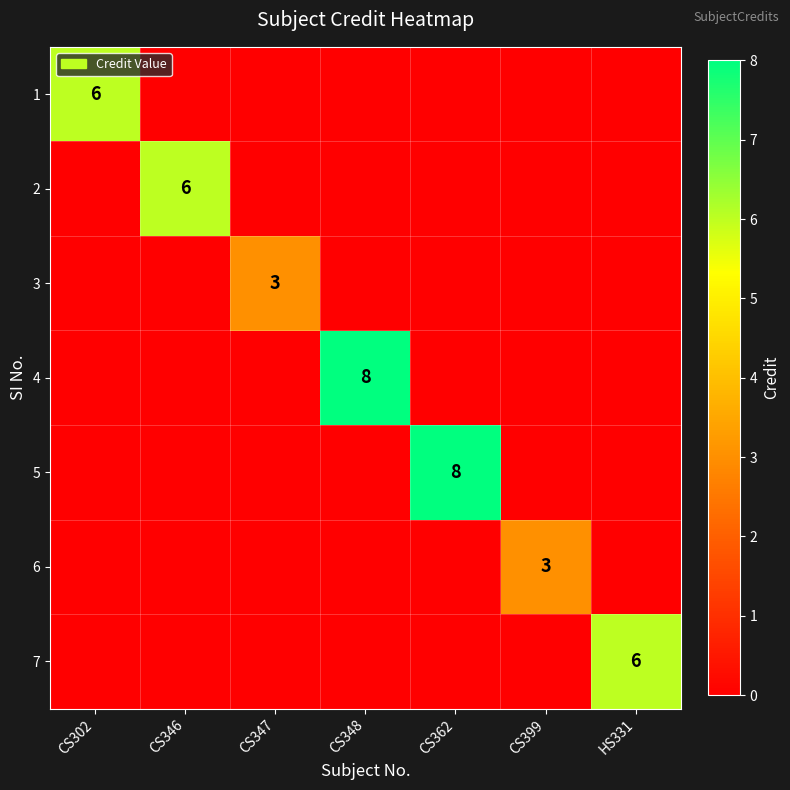

Is it true that 6 equals 2 at CS399?

False